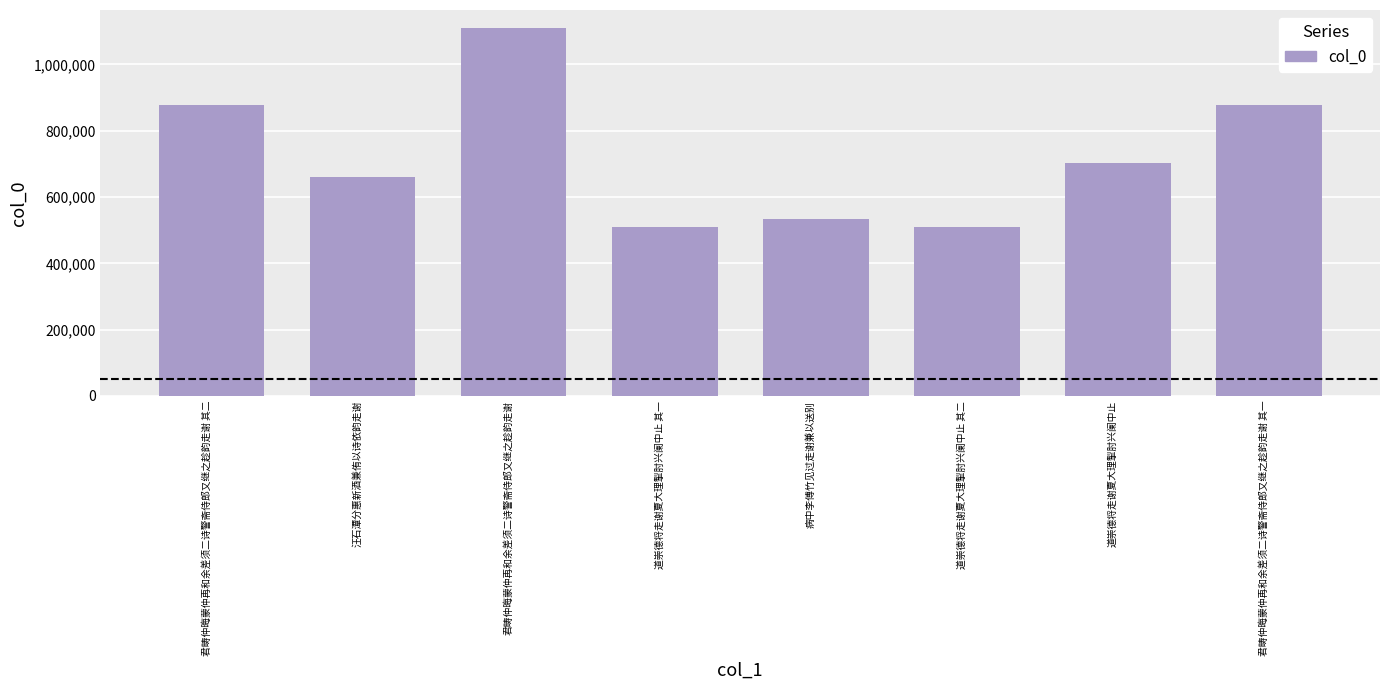

How many bars are there in total?

8